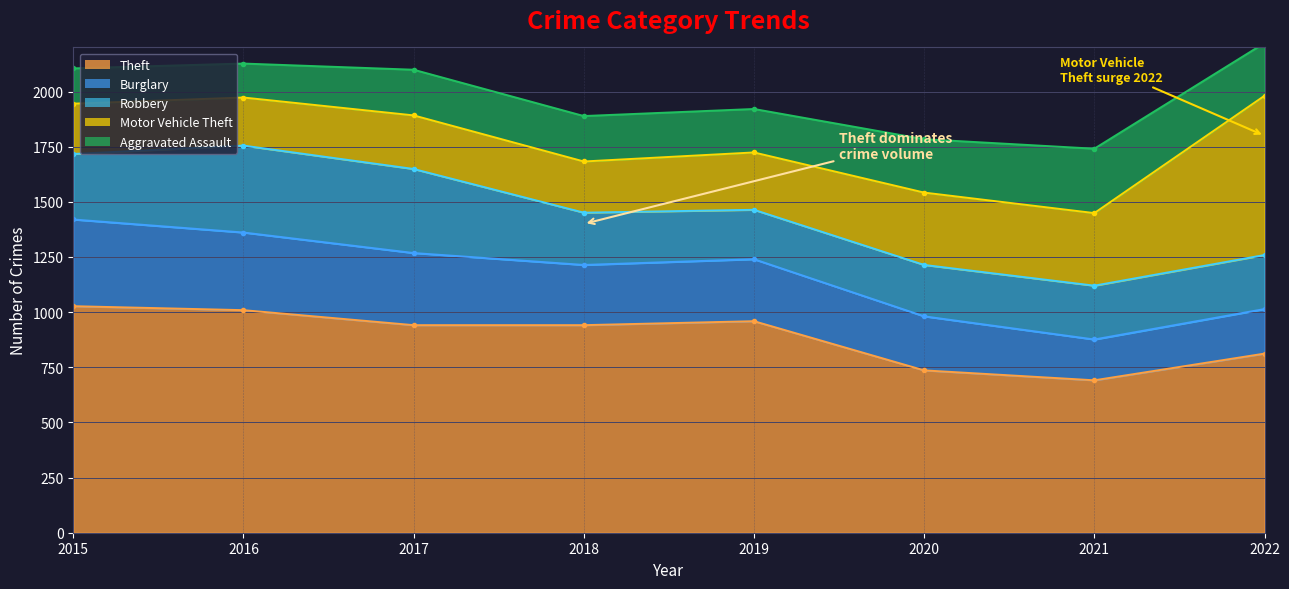

Which series has the largest total across all categories?

Theft